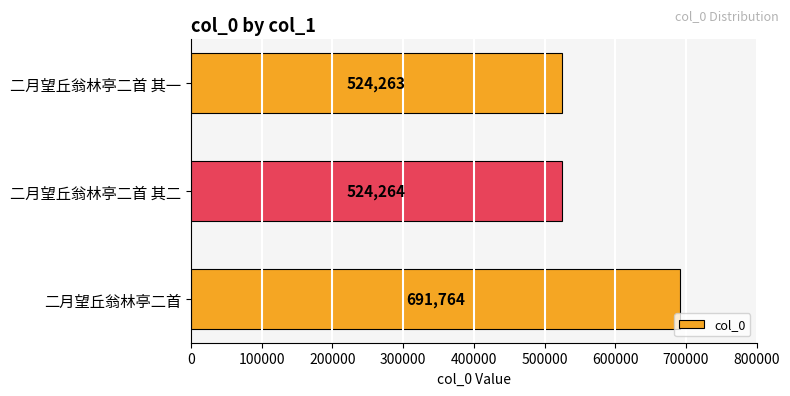

What is the value of the 1st bar from the top?

524263